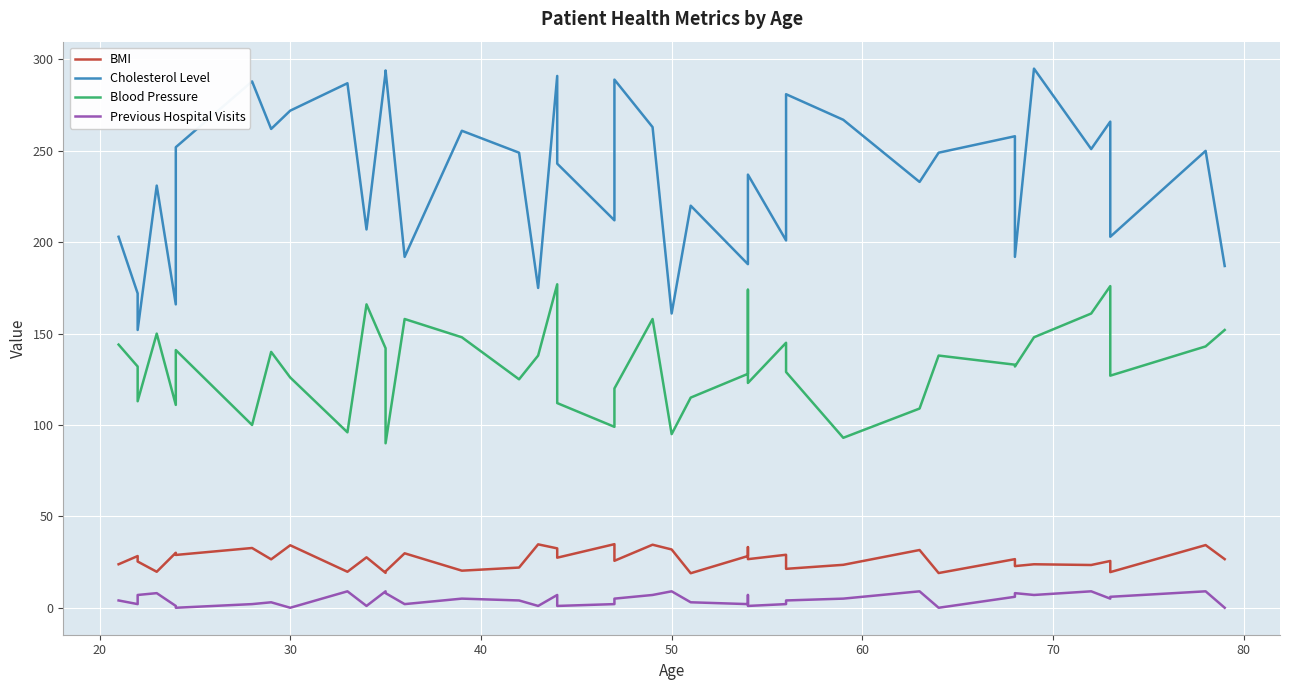

What is the highest value of the Blood Pressure series?

177.0